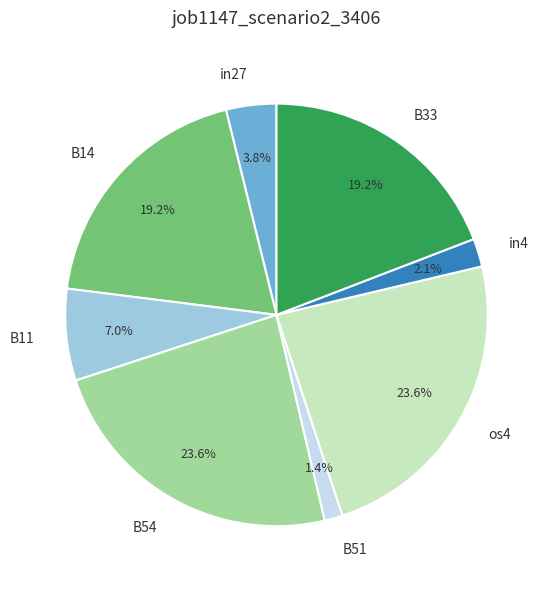

Does any single category account for the majority?

No